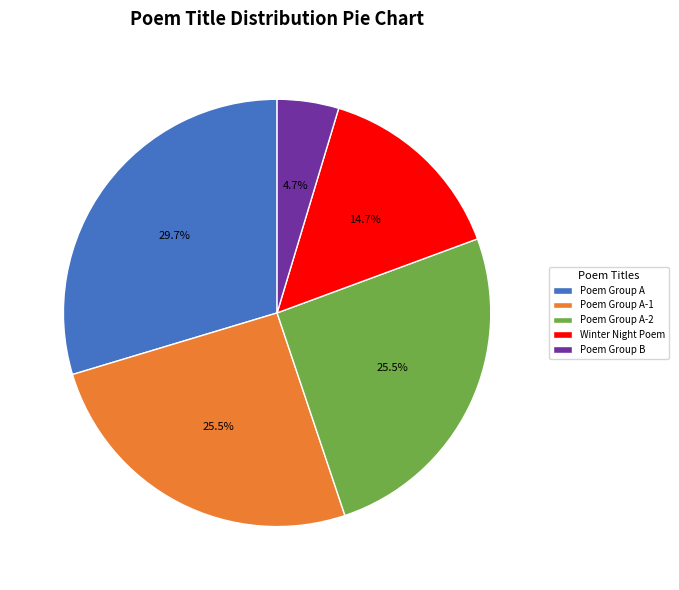

Is there any slice that represents more than half of the pie?

No